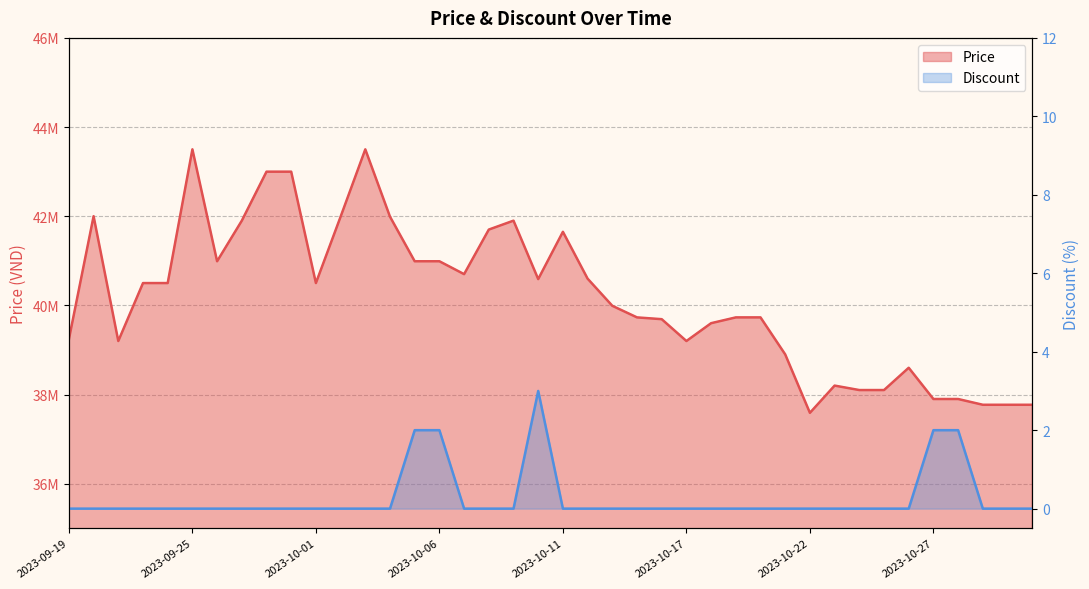

True or false: Price and Discount intersect in this chart.

False